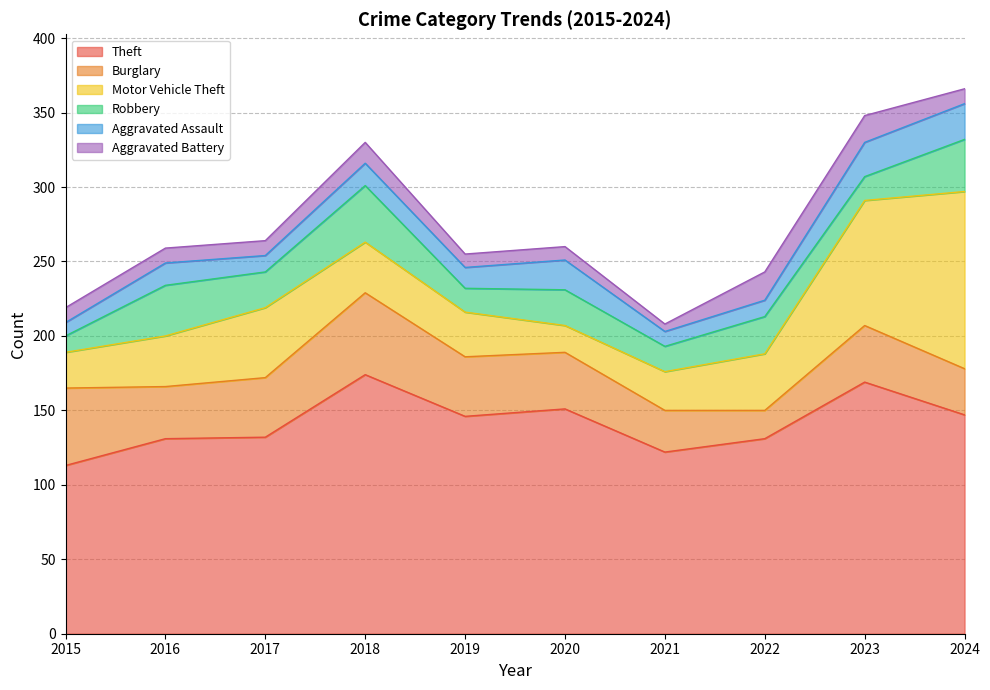

What is the difference between the Aggravated Assault values at 2017 and 2018?

4